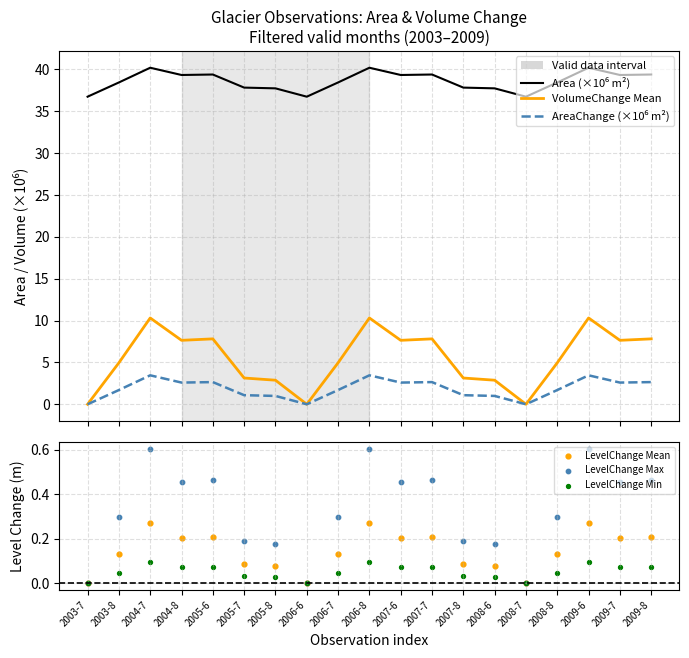

At which category is the sum across all series the highest?

2004-7